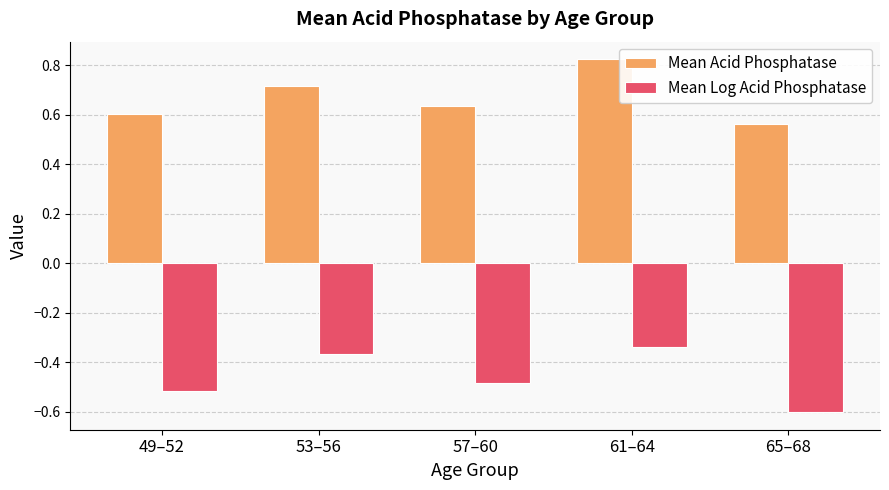

Which series has the widest spread of values?

Mean Log Acid Phosphatase